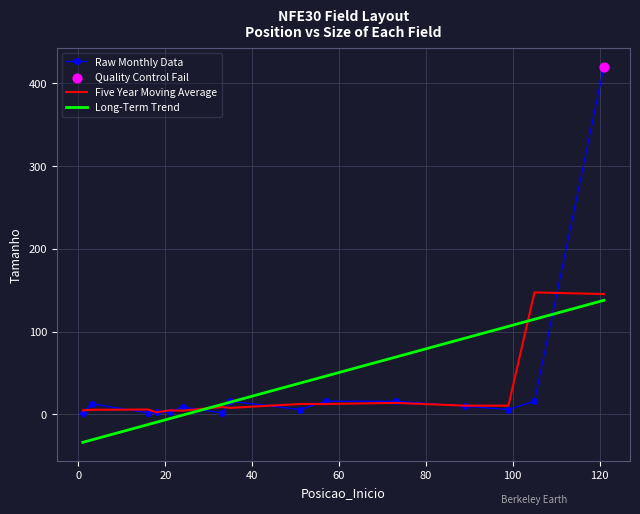

What is the lowest value of the Long-Term Trend series?

-33.6